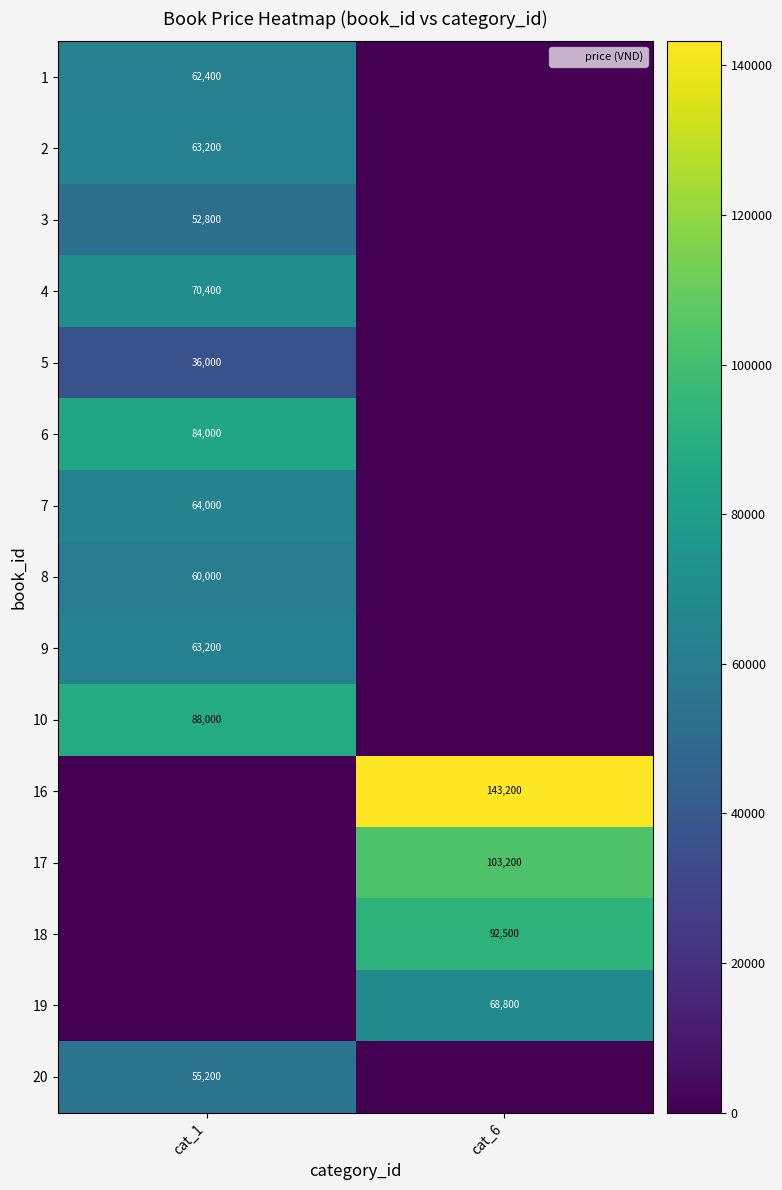

The value of 2 at cat_1 is 40105. True or false?

False